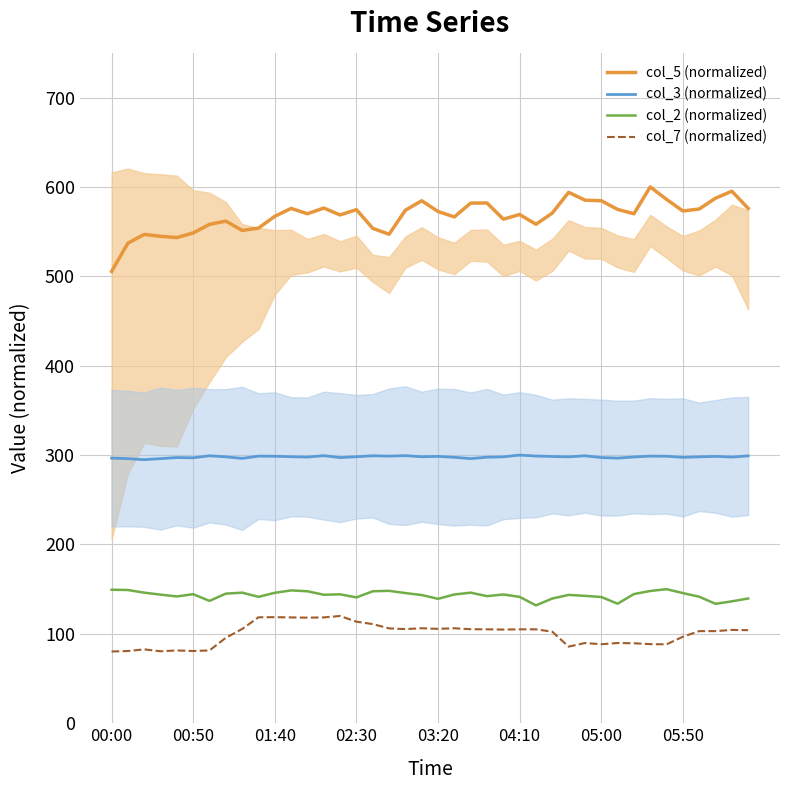

How many lines are shown in the chart?

4